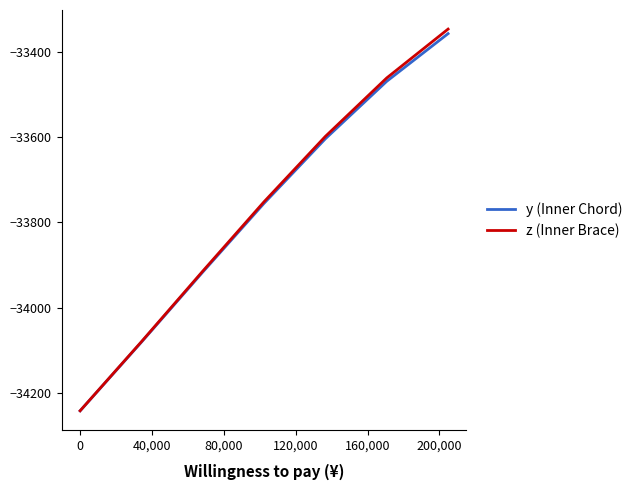

Which series has the widest spread of values?

z (Inner Brace)